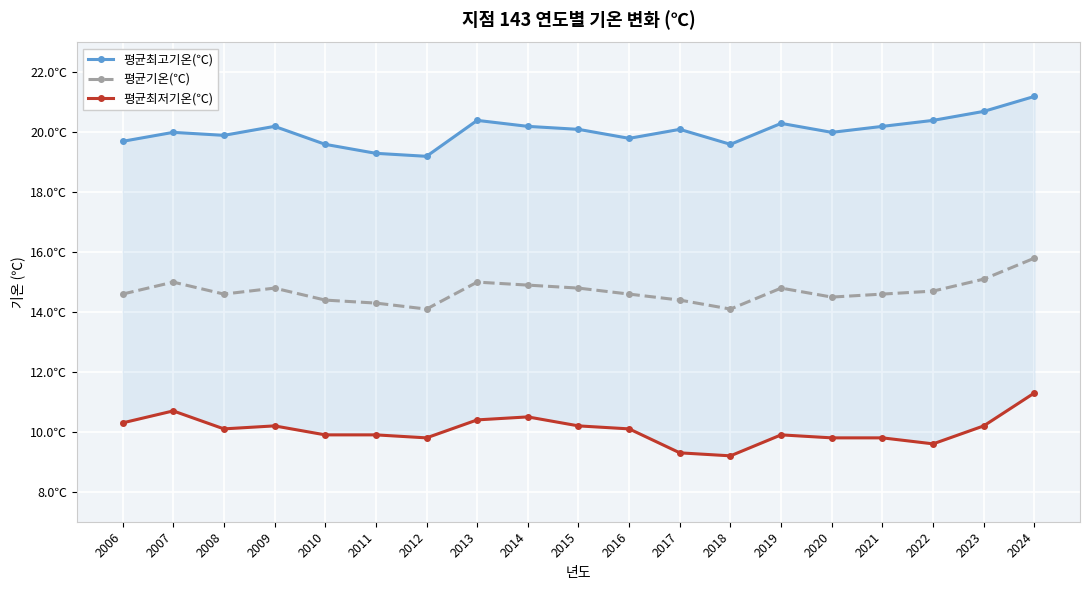

Is the value of 평균기온(℃) at 2017 greater than the value of 평균최고기온(℃) at 2015?

No